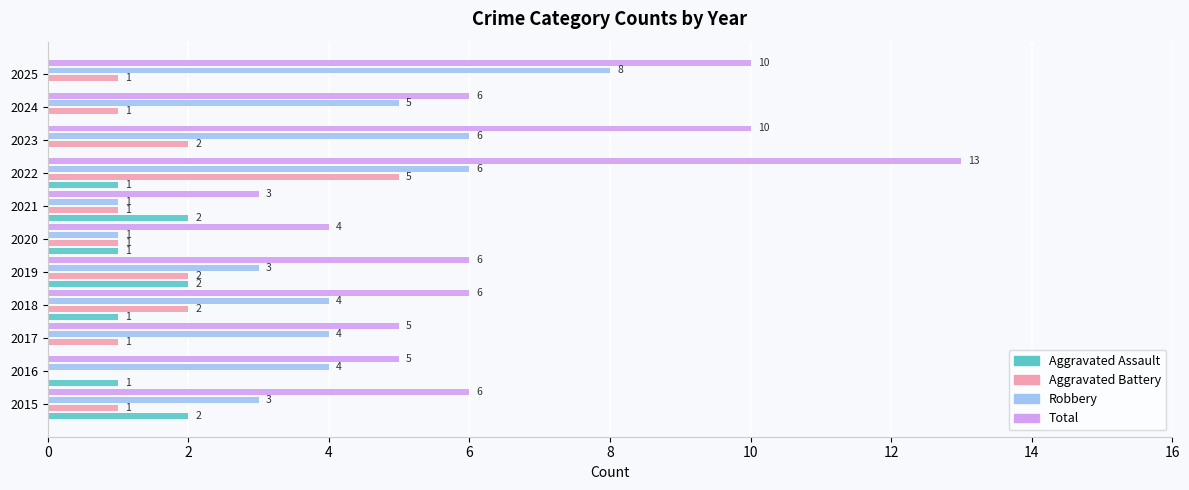

Which series changed the most between 2020 and 2025?

Robbery